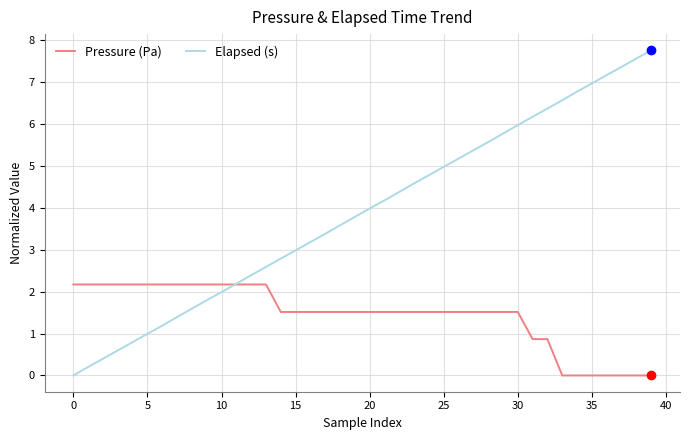

Rank the series by their maximum value, from highest to lowest.

Elapsed (s), Pressure (Pa)